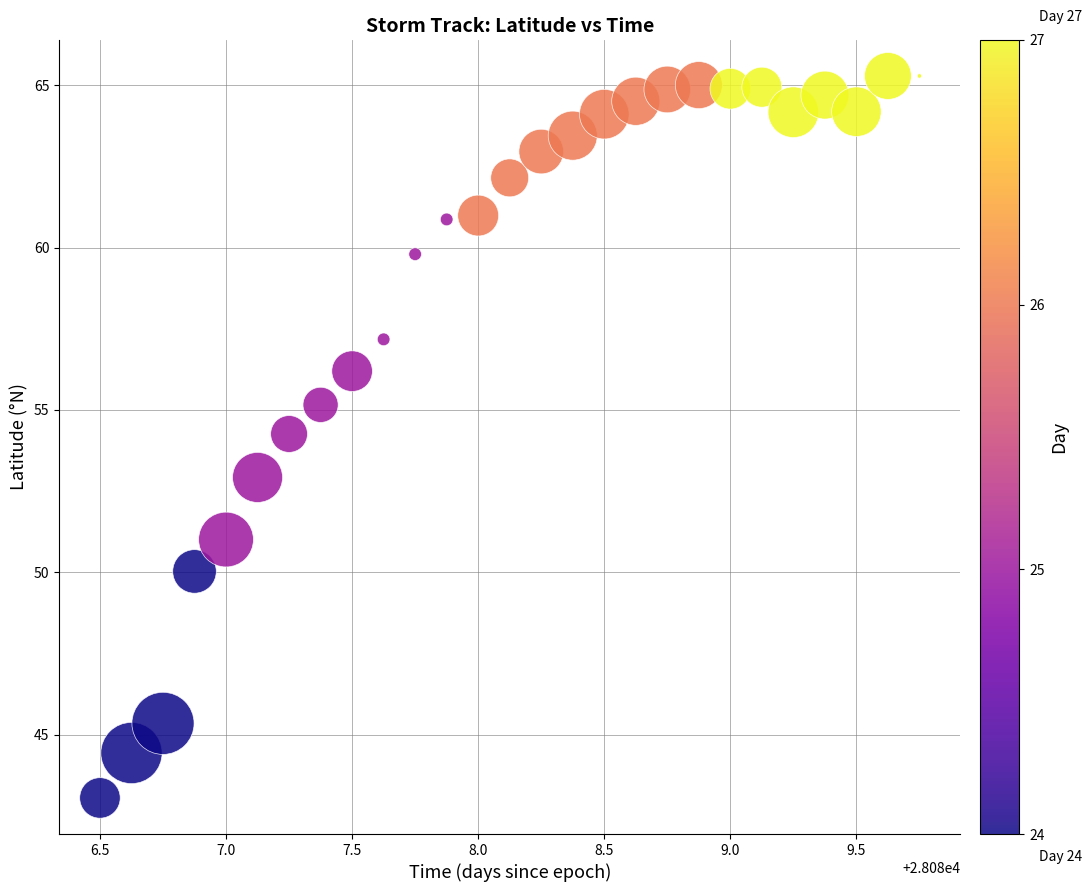

What Y value in the scatter plot is closest to 54?

54.3